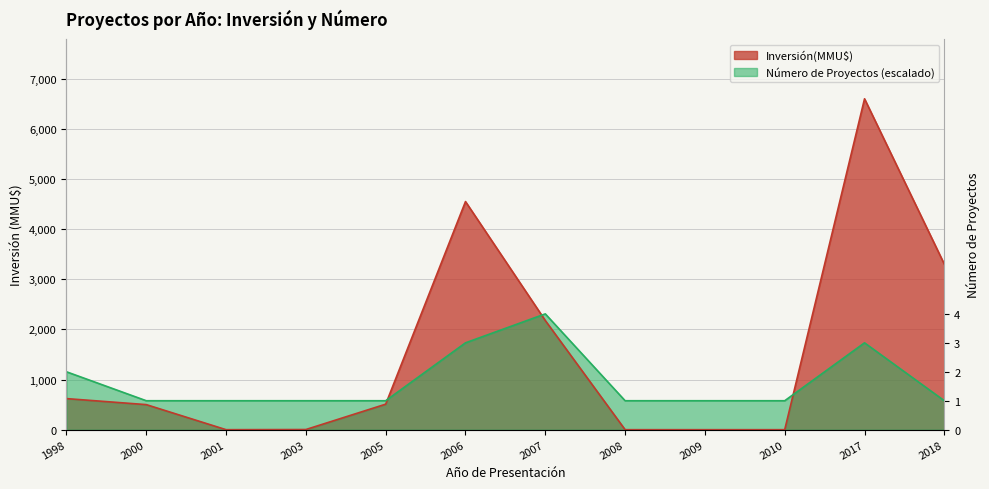

Which series has the widest spread of values?

Inversión(MMU$)